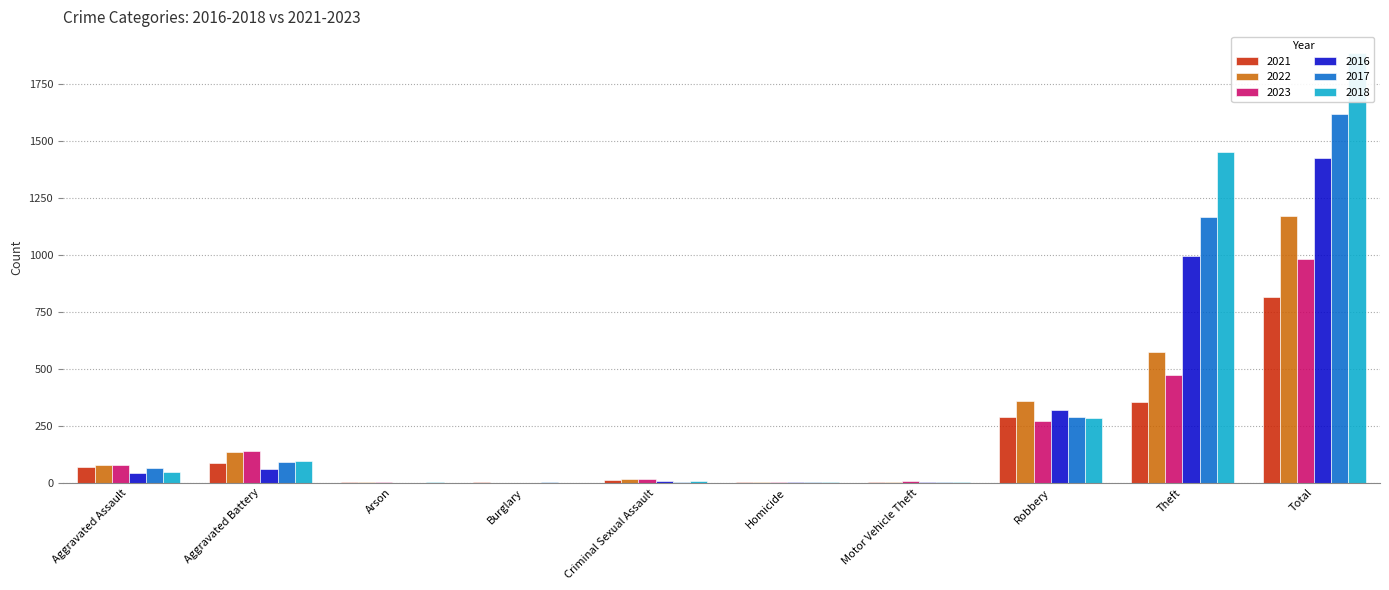

Which series has the largest total across all categories?

2018